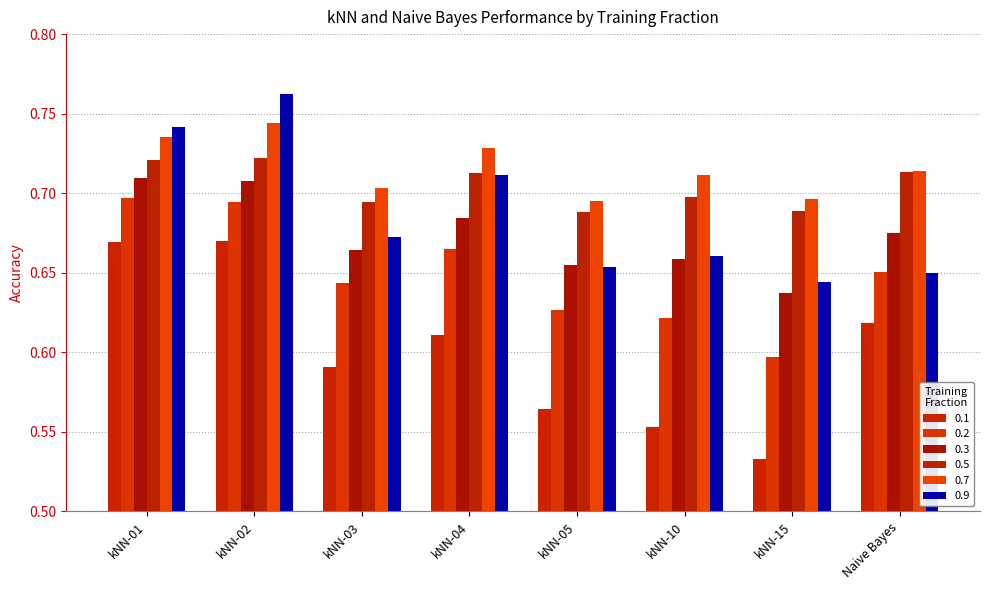

What is the difference between the 0.3 values at kNN-15 and kNN-02?

0.1